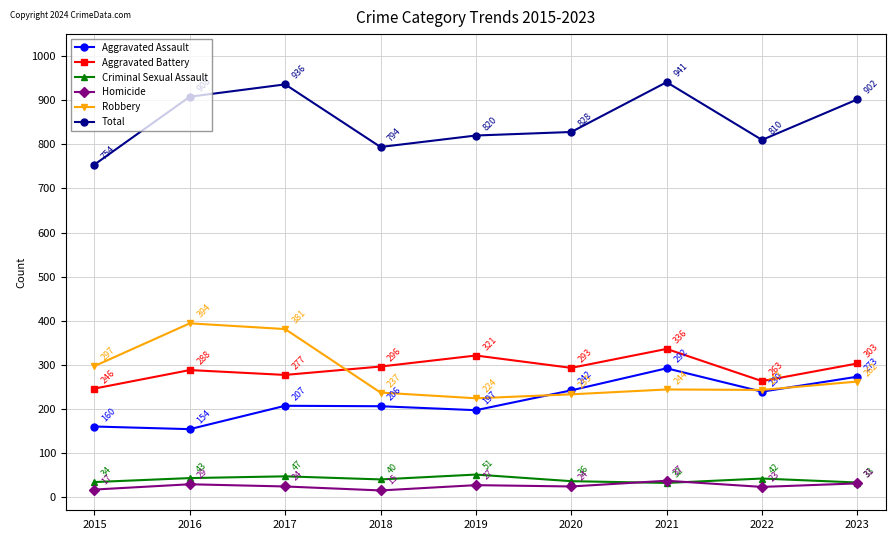

Which series has the largest total across all categories?

Total